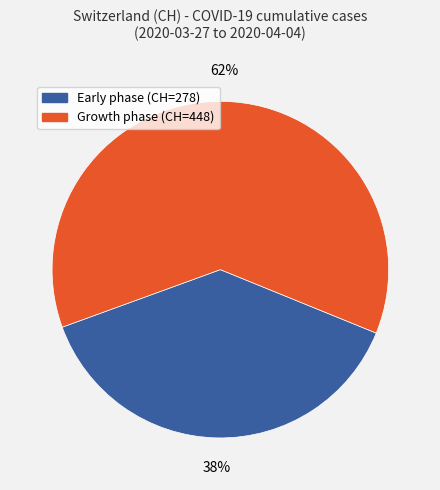

To the nearest percent, what is the average slice percentage?

50%